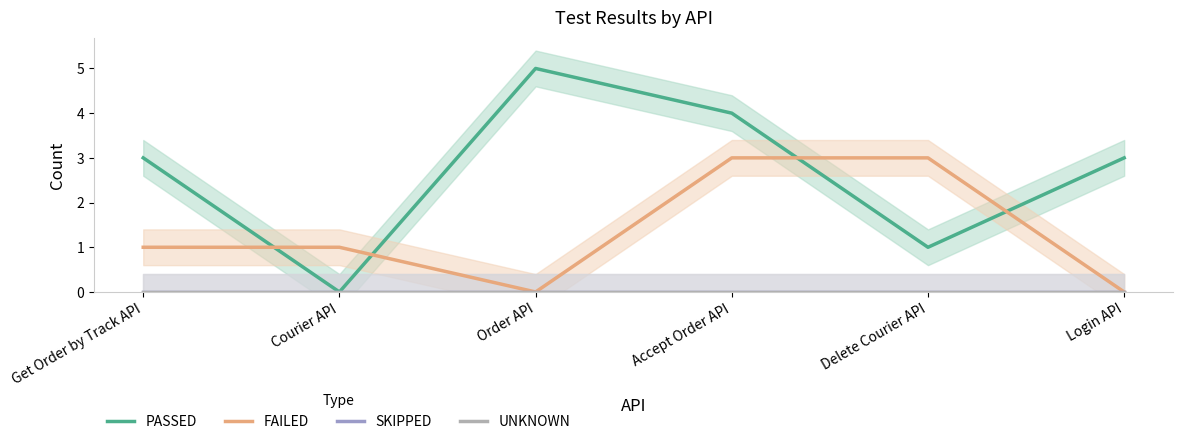

Rank the series by their maximum value, from highest to lowest.

PASSED, FAILED, SKIPPED, UNKNOWN